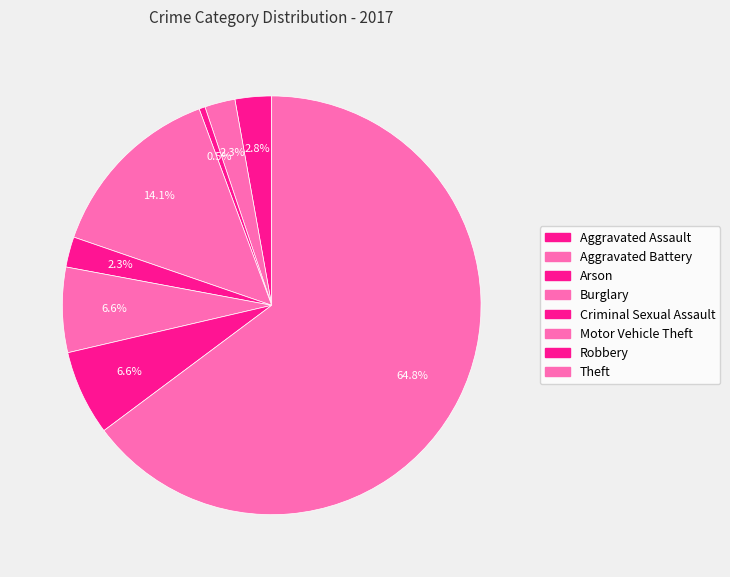

To the nearest percent, what percentage of the pie is Theft?

65%